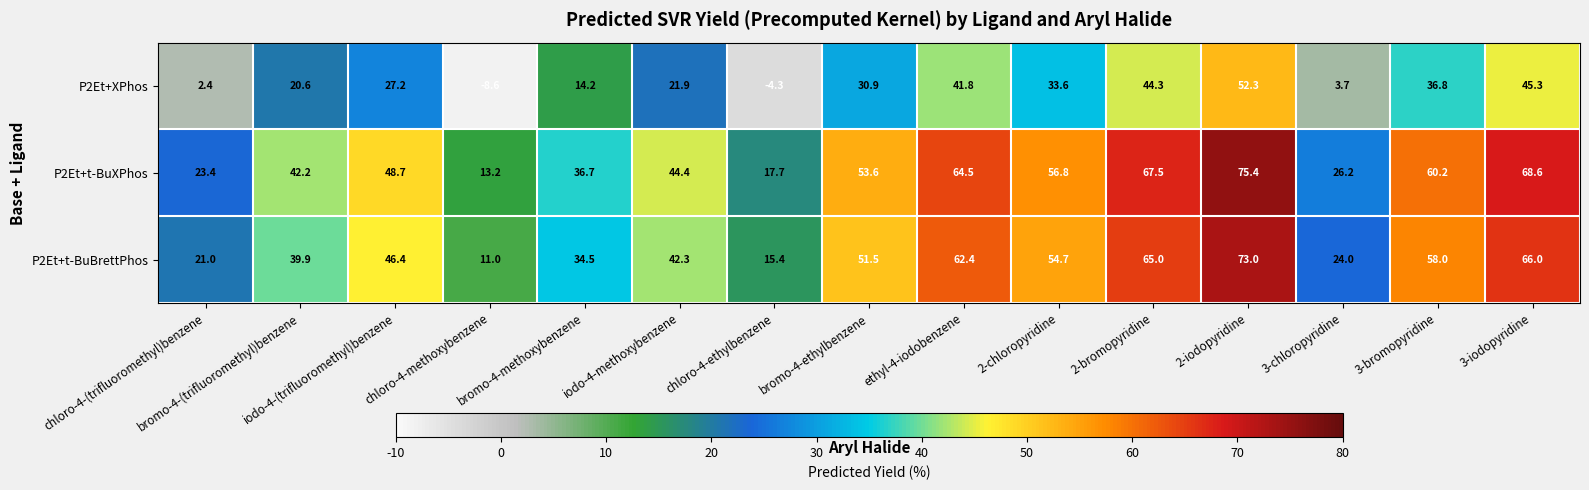

Which category has the lowest value across all series?

chloro-4-methoxybenzene